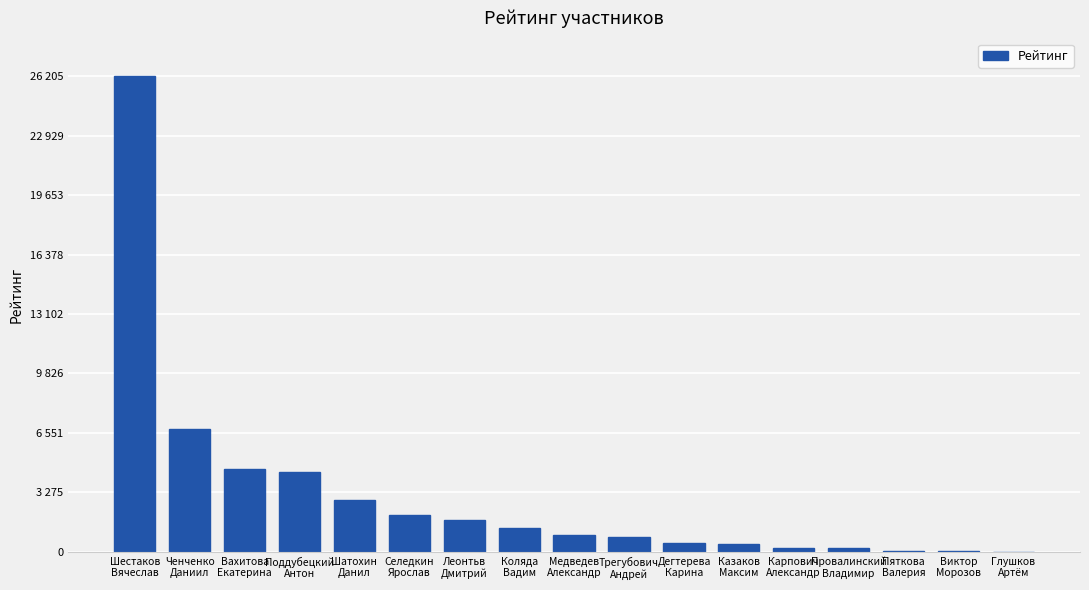

How many data points are above 917?

8